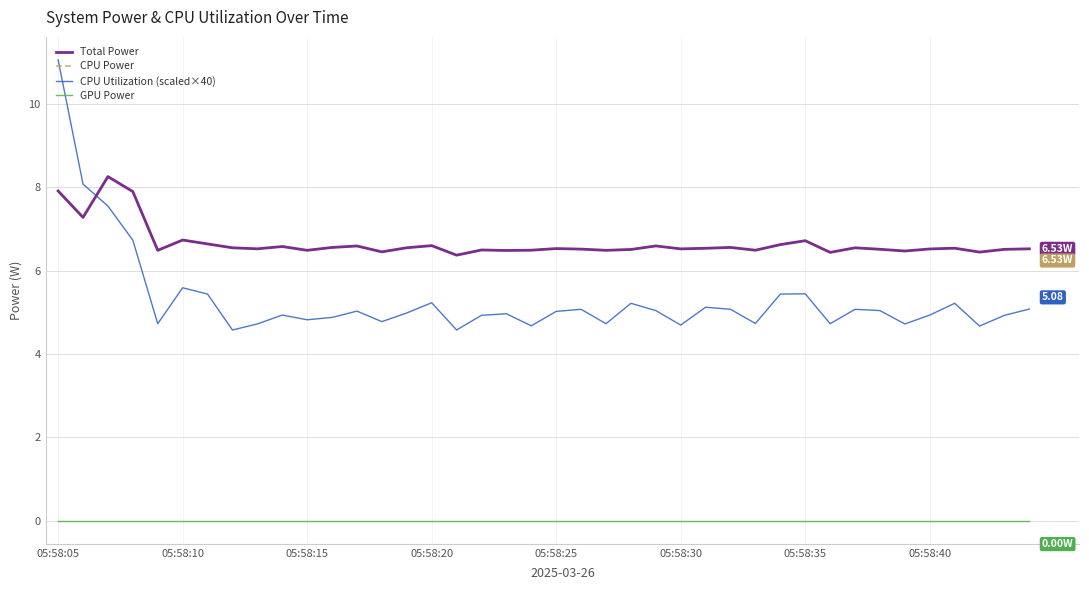

Does the chart display data point markers on the line(s)?

No